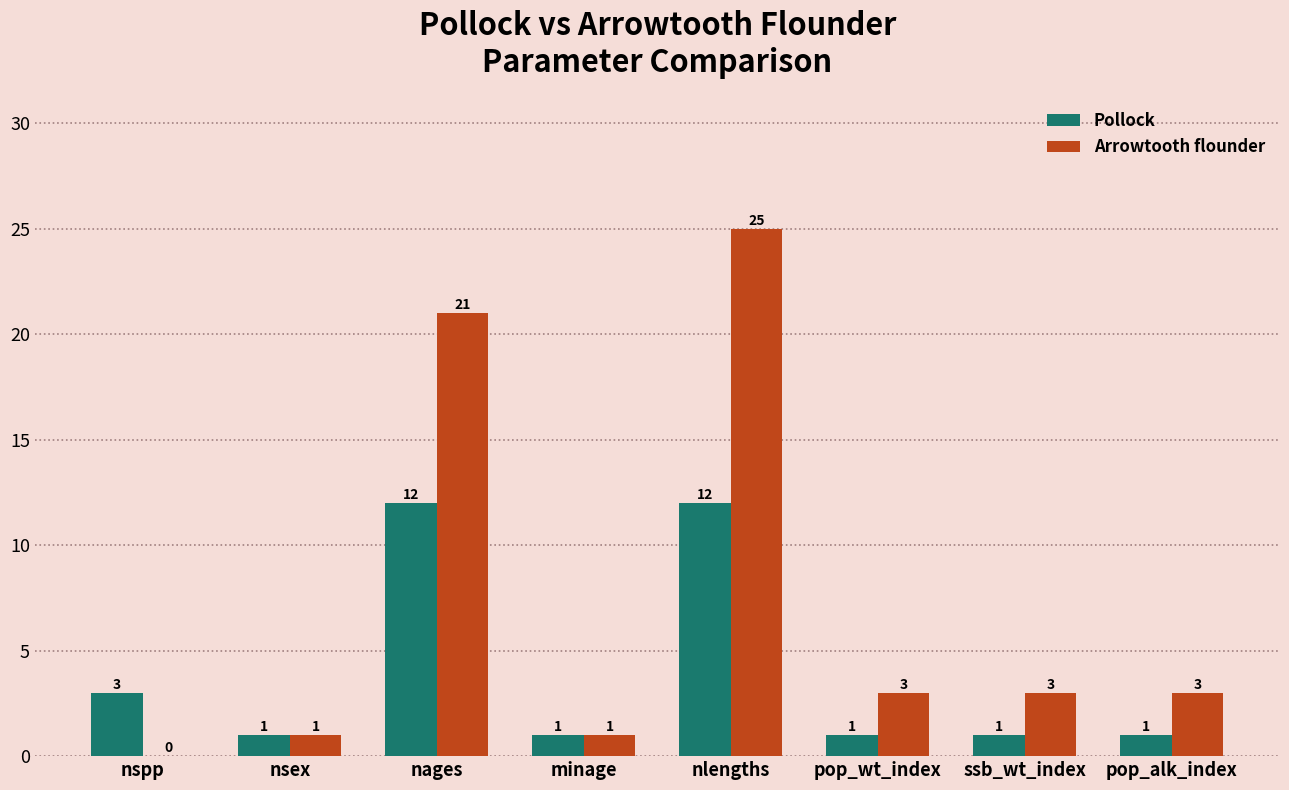

Which category has the highest value across all series?

nlengths